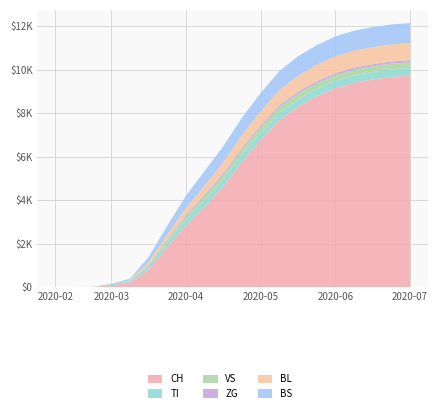

Reading left to right, extract all data points from this chart.

CH: 0	0	3	79	192	806	1834	2820	3683	4628	5765	6762	7676	8295	8773	9144	9395	9553	9673	9734
TI: 0	0	0	61	70	155	223	280	316	328	341	344	345	345	345	348	348	348	348	348
VS: 0	0	2	6	19	54	109	155	192	212	231	248	255	260	262	263	264	264	264	266
ZG: 0	0	0	0	5	21	41	57	69	77	82	88	90	91	93	94	95	95	95	95
BL: 0	0	0	5	21	115	221	322	413	506	589	652	701	733	754	770	778	782	785	786
BS: 0	0	0	0	73	228	397	565	666	731	793	838	875	898	910	919	921	922	923	923